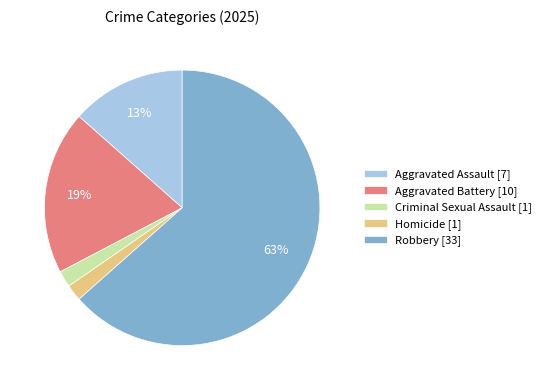

To the nearest percent, what is the combined percentage of Robbery and Aggravated Assault?

77%